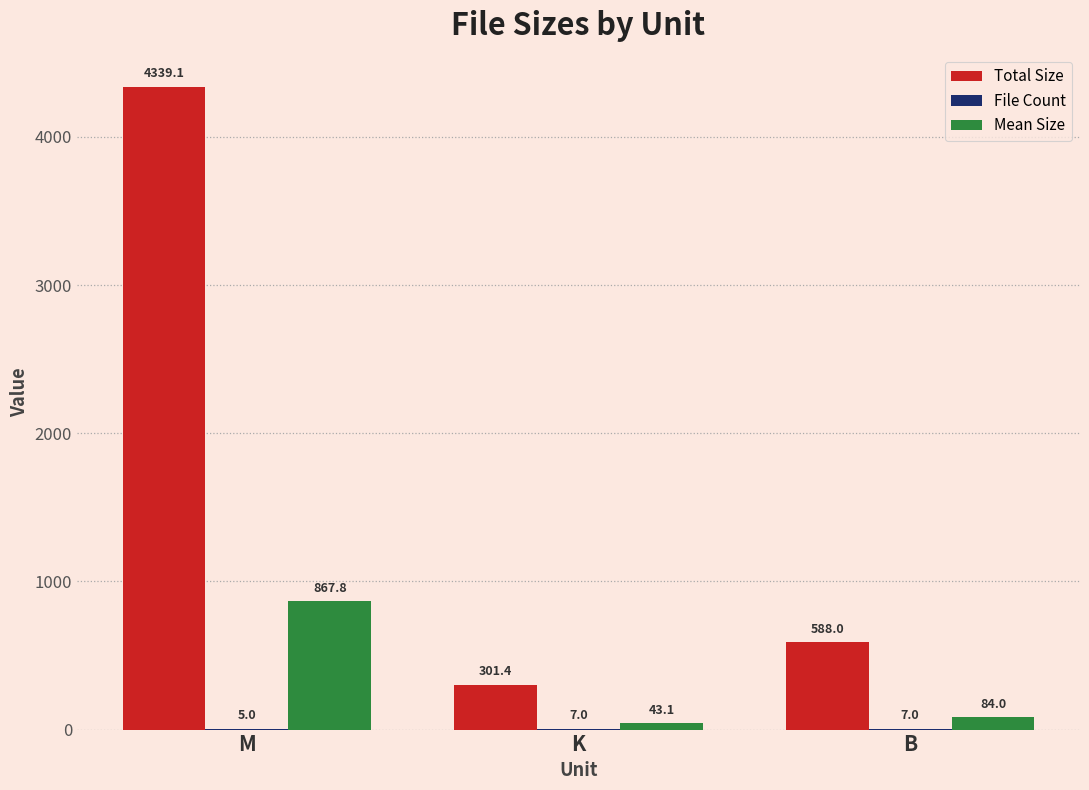

Which series has the largest total across all categories?

Total Size